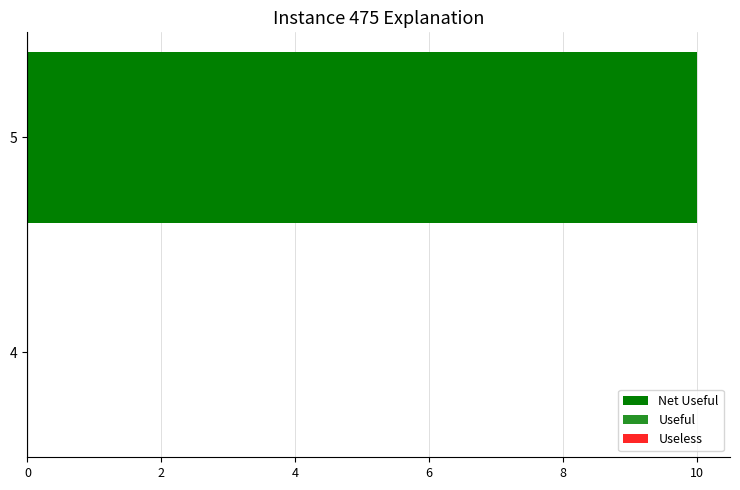

Does the chart contain stacked bars?

No